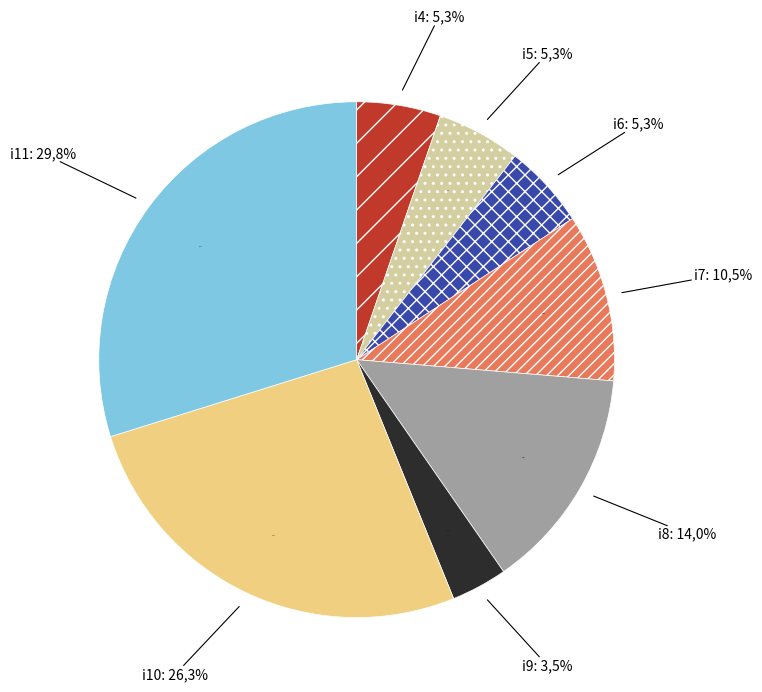

The i11 slice represents 39% of the pie. True or false?

False